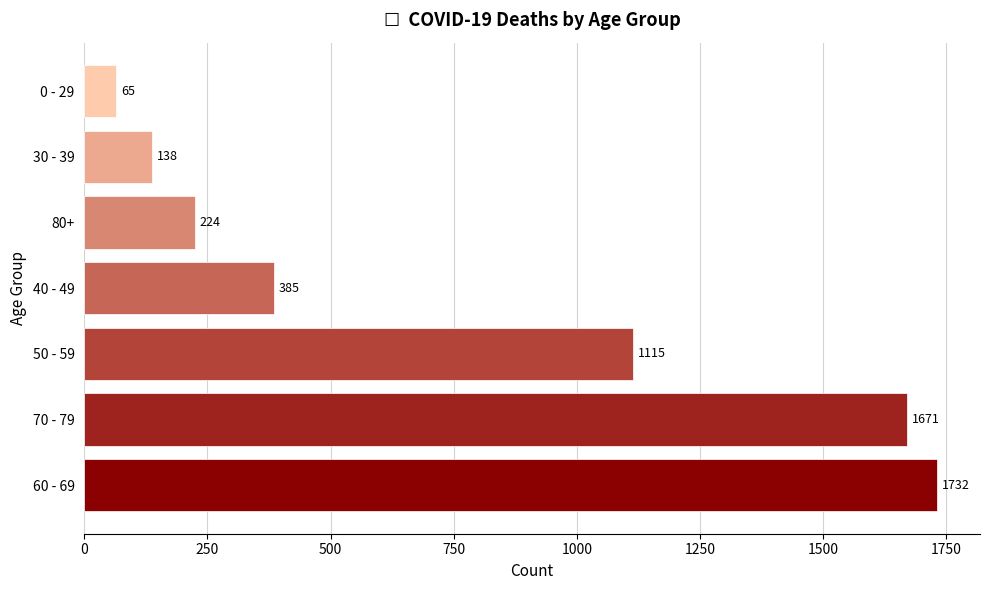

At which label is the value closest to 898?

50 - 59